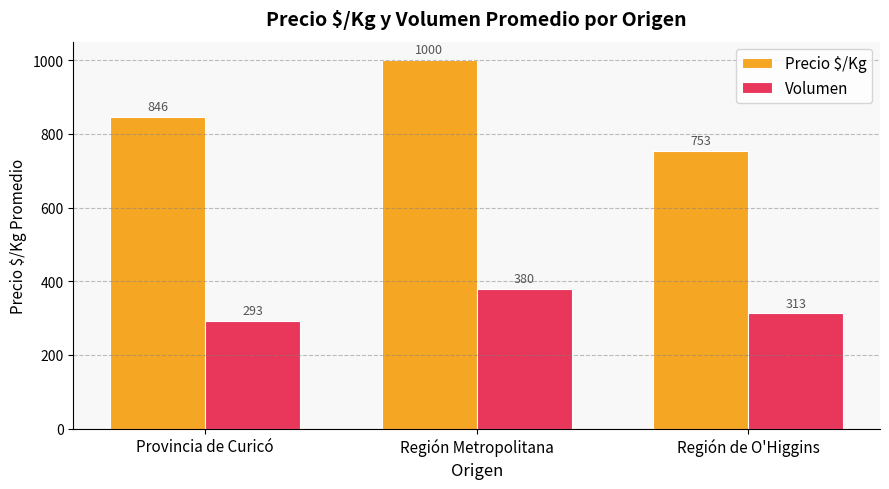

How many groups of bars are there?

3